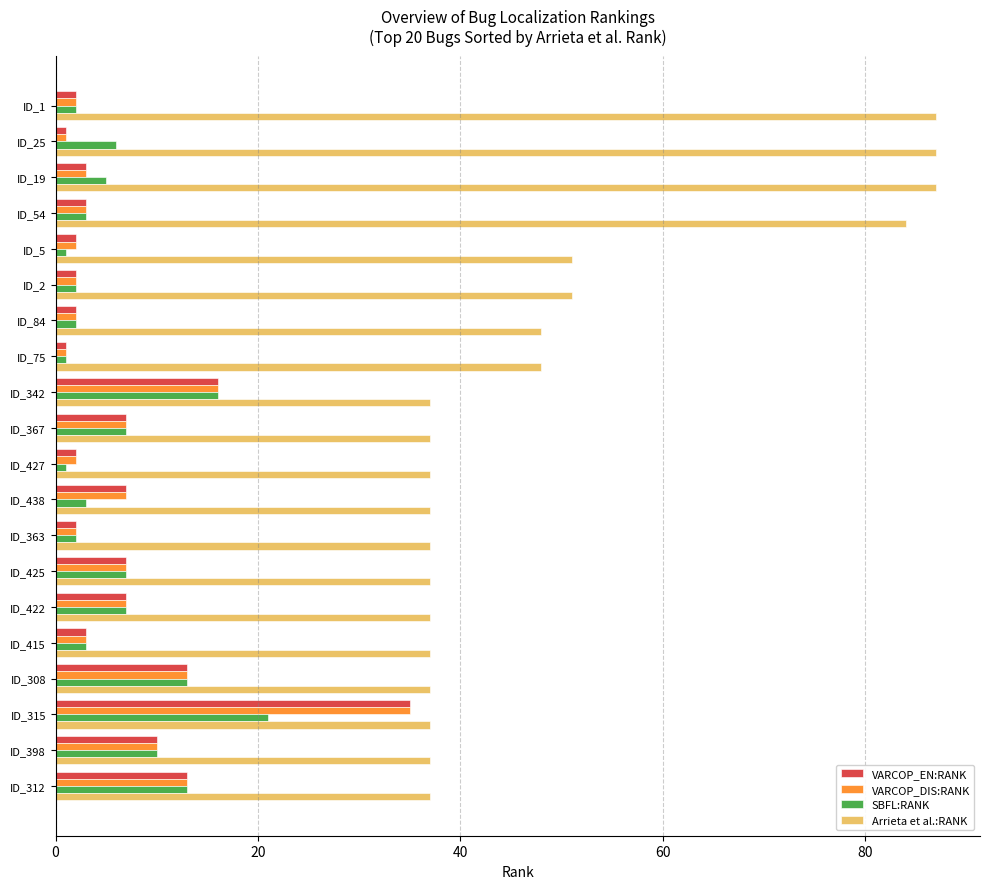

How many data points in SBFL:RANK are less than 5?

10